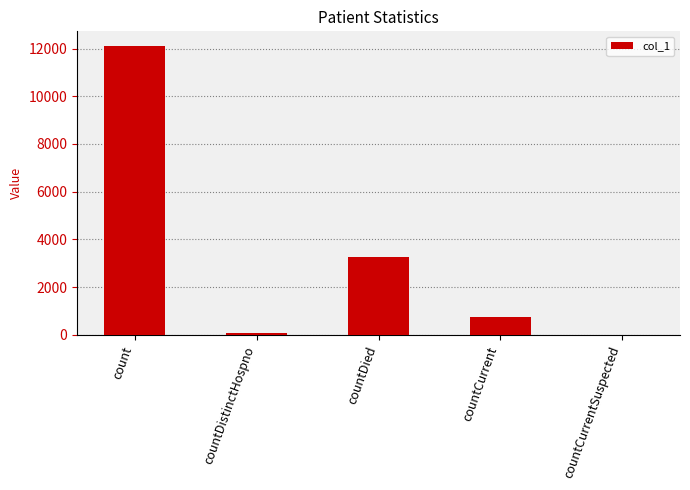

Reading right to left, transcribe all the data shown in this chart.

countCurrentSuspected=0	countCurrent=761	countDied=3269	countDistinctHospno=77	count=12116